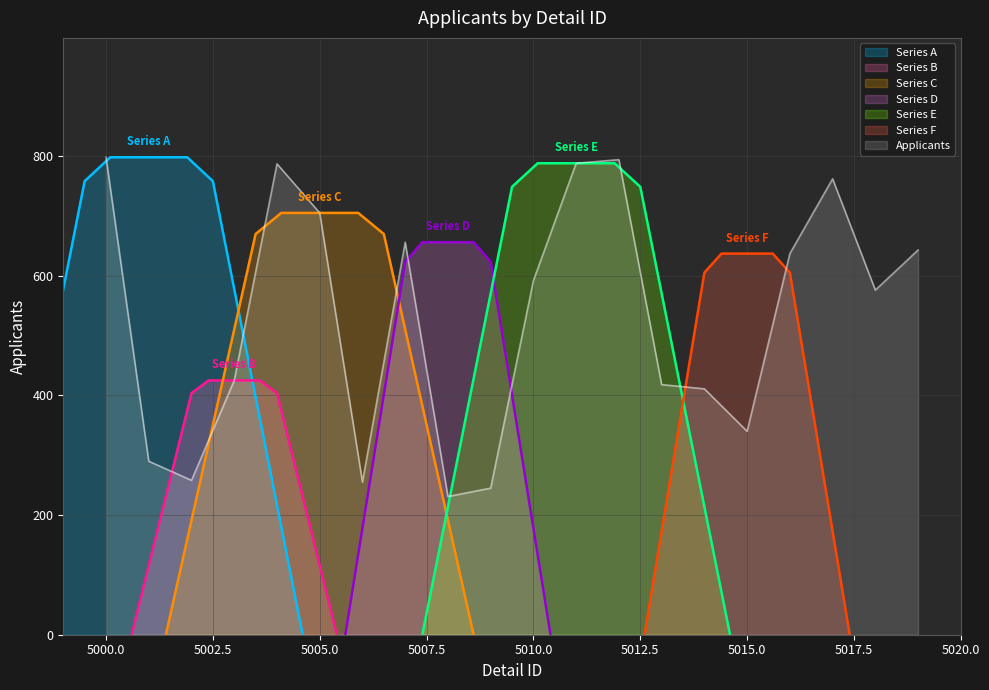

What is the difference between the second highest and minimum values?

563